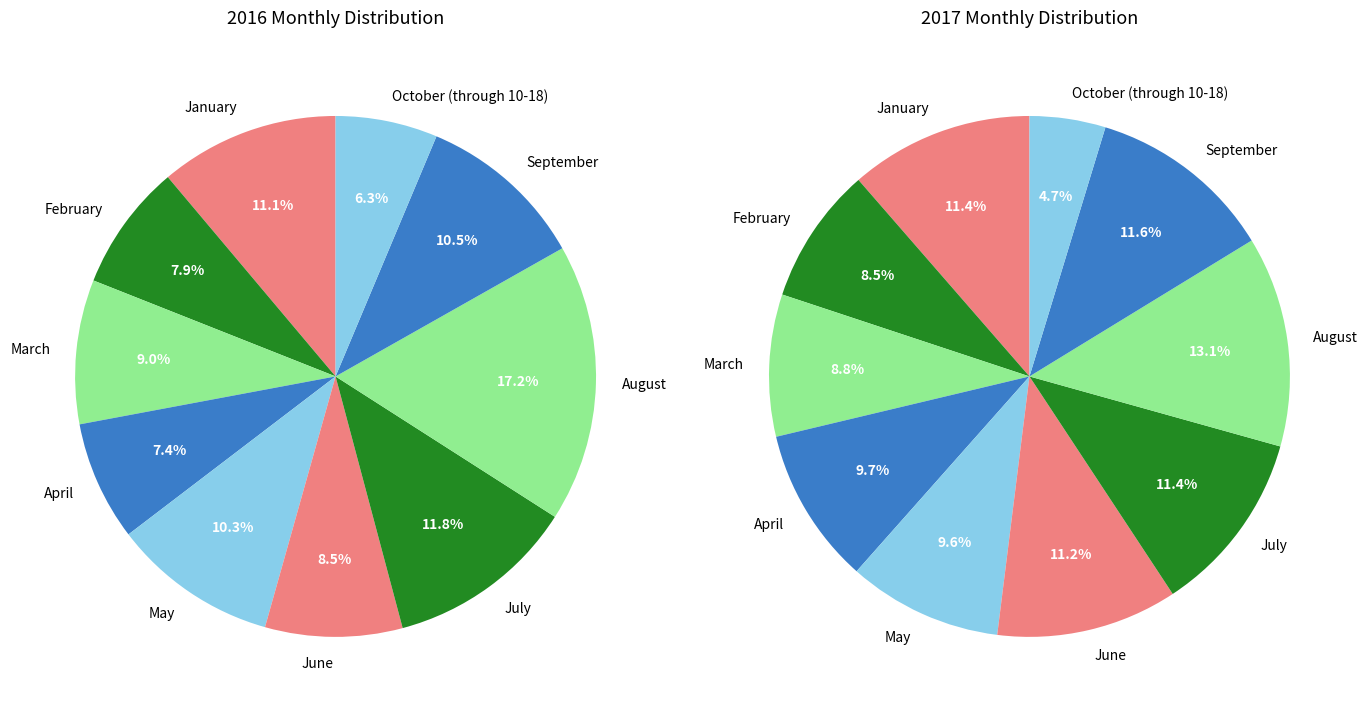

To the nearest percent, what is the average slice percentage?

10%